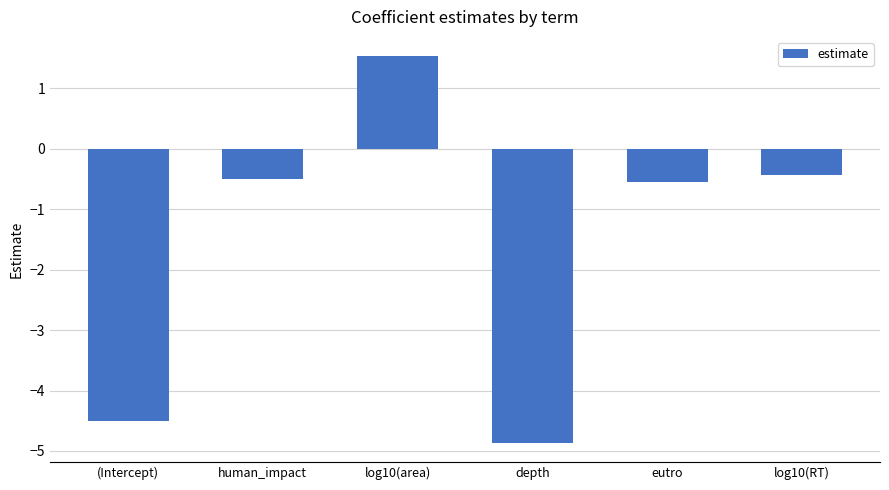

Reading left to right, extract all data points from this chart.

-4.5	-0.5	1.5	-4.9	-0.5	-0.4